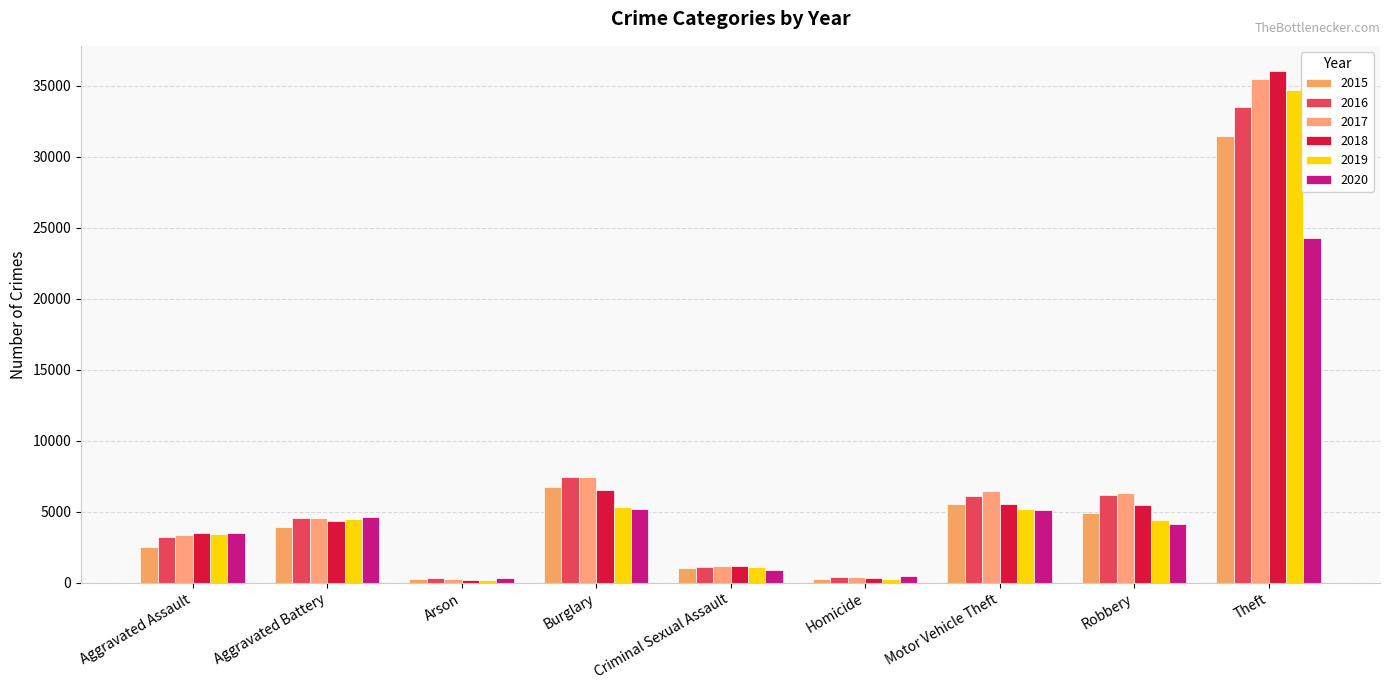

True or false: 2017 has a value of 3361 at Aggravated Assault.

True